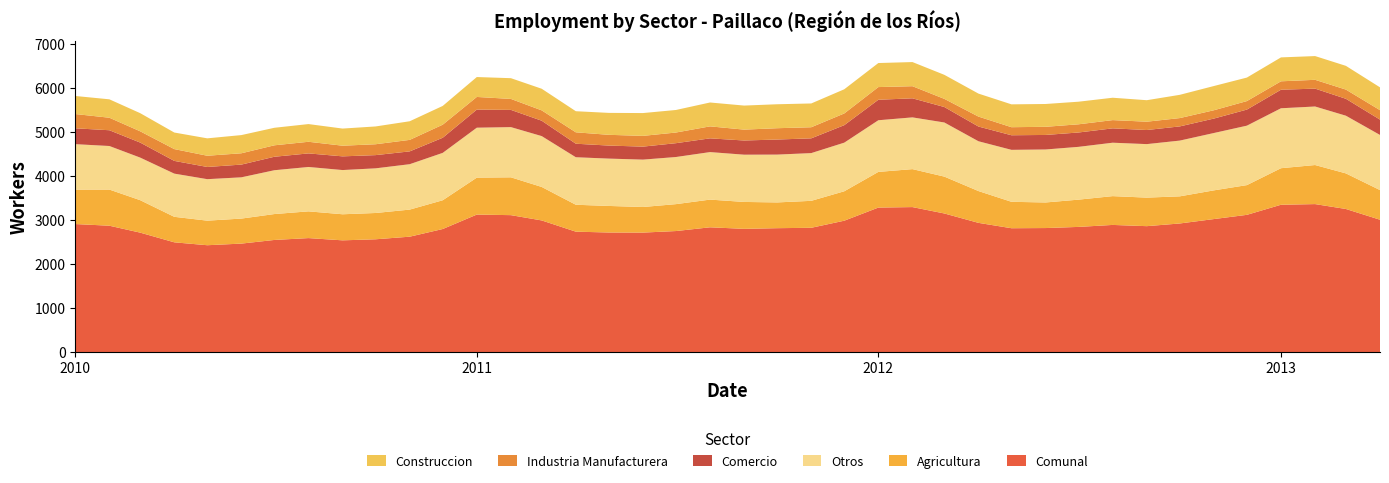

Reading left to right, transcribe all the data shown in this chart.

Comunal: 2908	2870	2713	2493	2427	2464	2547	2589	2538	2562	2621	2795	3123	3110	2990	2735	2716	2714	2749	2834	2799	2814	2823	2984	3282	3293	3148	2935	2813	2817	2843	2888	2860	2921	3021	3117	3346	3361	3250	3006
Agricultura: 782	821	737	579	558	568	588	607	592	597	615	653	839	859	760	611	603	581	611	629	611	585	612	668	810	862	837	722	600	581	619	654	648	616	652	675	830	887	808	673
Otros: 1032	989	967	981	942	937	995	1008	1004	1014	1031	1076	1134	1140	1155	1079	1075	1076	1070	1079	1073	1086	1084	1104	1173	1175	1229	1131	1180	1203	1199	1213	1215	1266	1302	1350	1361	1329	1310	1252
Comercio: 360	358	341	289	277	289	306	308	311	300	291	343	411	391	349	307	296	295	314	312	322	342	335	397	465	433	351	334	331	330	326	326	320	322	328	365	421	406	384	348
Industria Manufacturera: 324	284	256	268	255	257	260	264	242	247	261	297	287	249	235	259	244	244	242	272	247	257	252	266	288	275	185	226	183	185	186	187	189	189	189	193	191	200	209	215
Construccion: 410	418	412	376	395	413	398	402	389	404	423	426	452	471	491	479	498	518	512	542	546	544	540	549	546	548	546	522	519	518	513	508	488	528	550	534	543	539	539	518